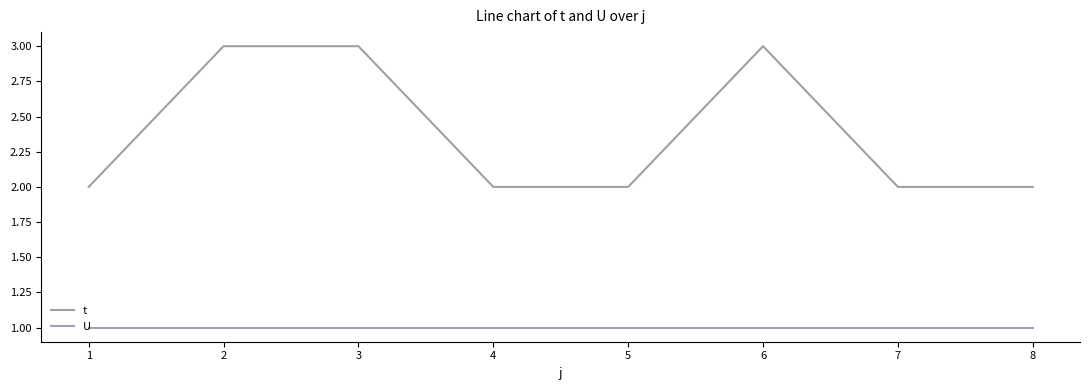

List the series in order of their overall mean, highest first.

t, U